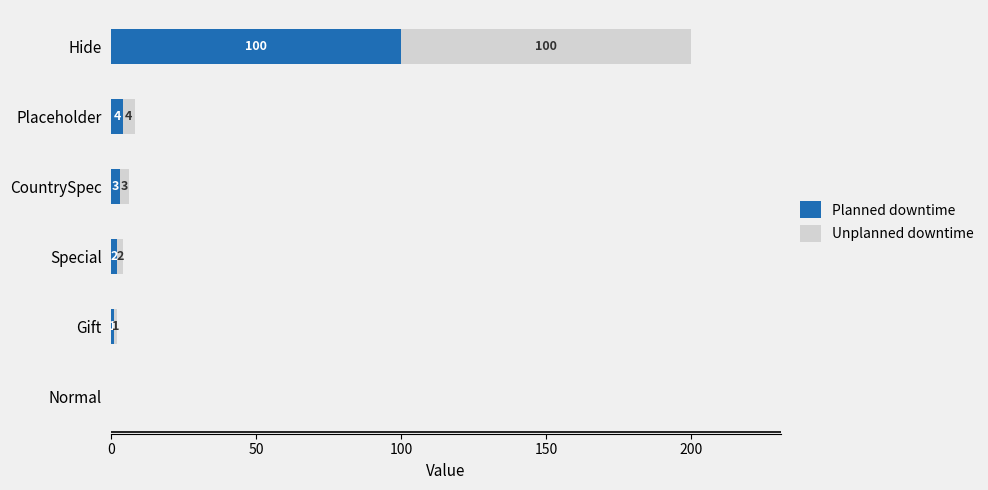

What is the total value across all series at Hide?

200